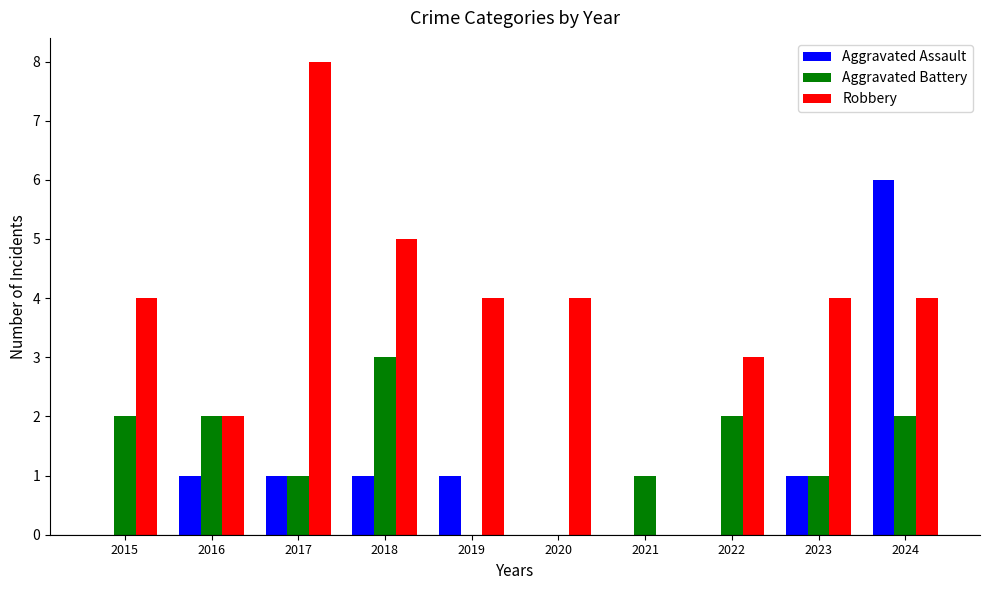

What is the maximum value shown in the chart?

8